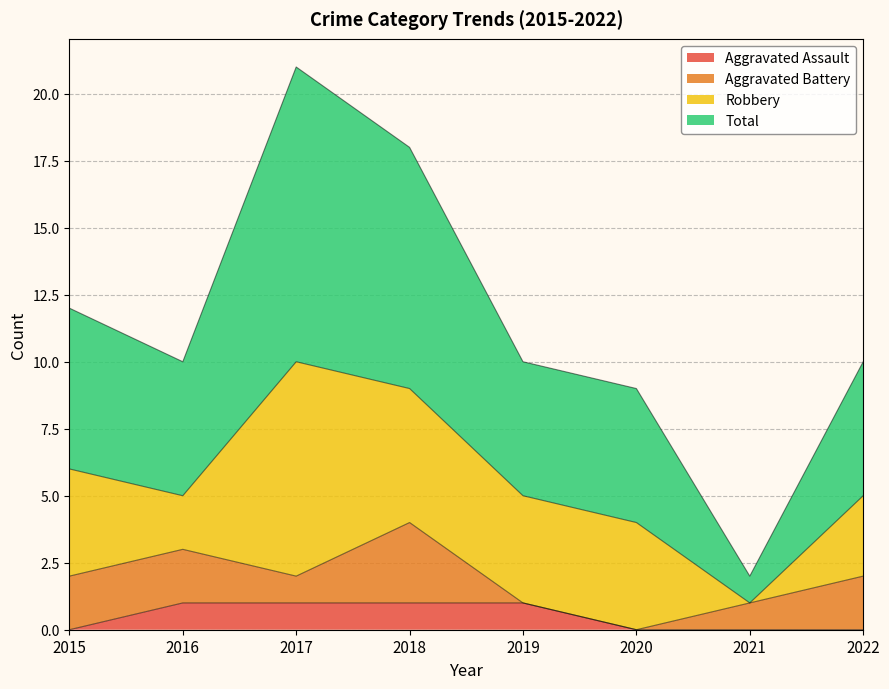

How many lines are shown in the chart?

4